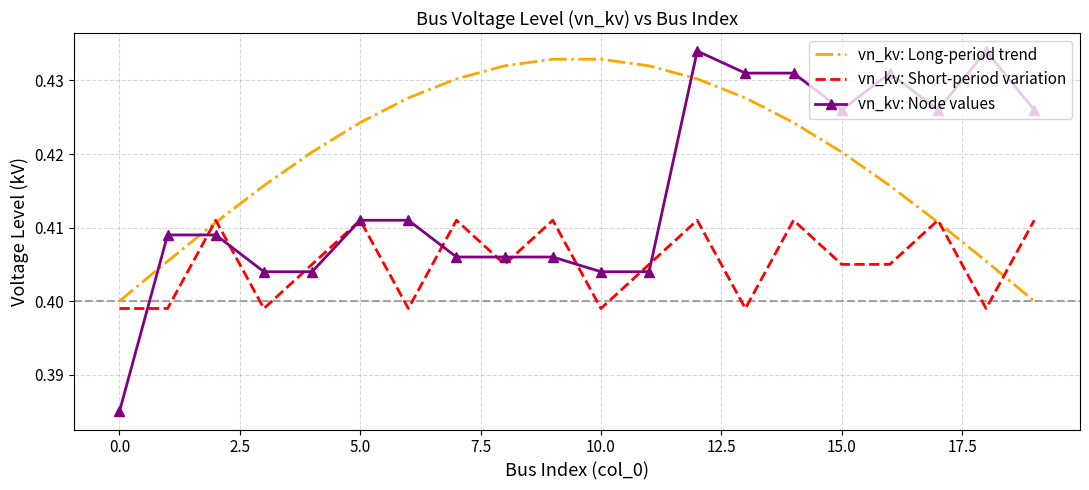

Rank the series by their average value, from lowest to highest.

vn_kv: Short-period variation, vn_kv: Node values, vn_kv: Long-period trend